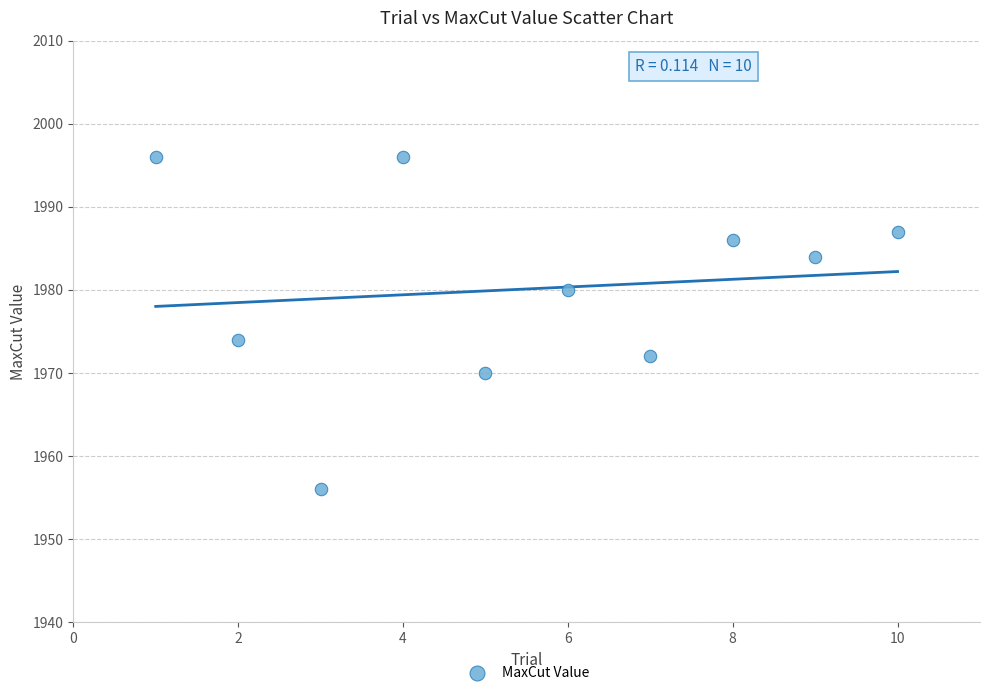

What is the range of X values (max minus min)?

9